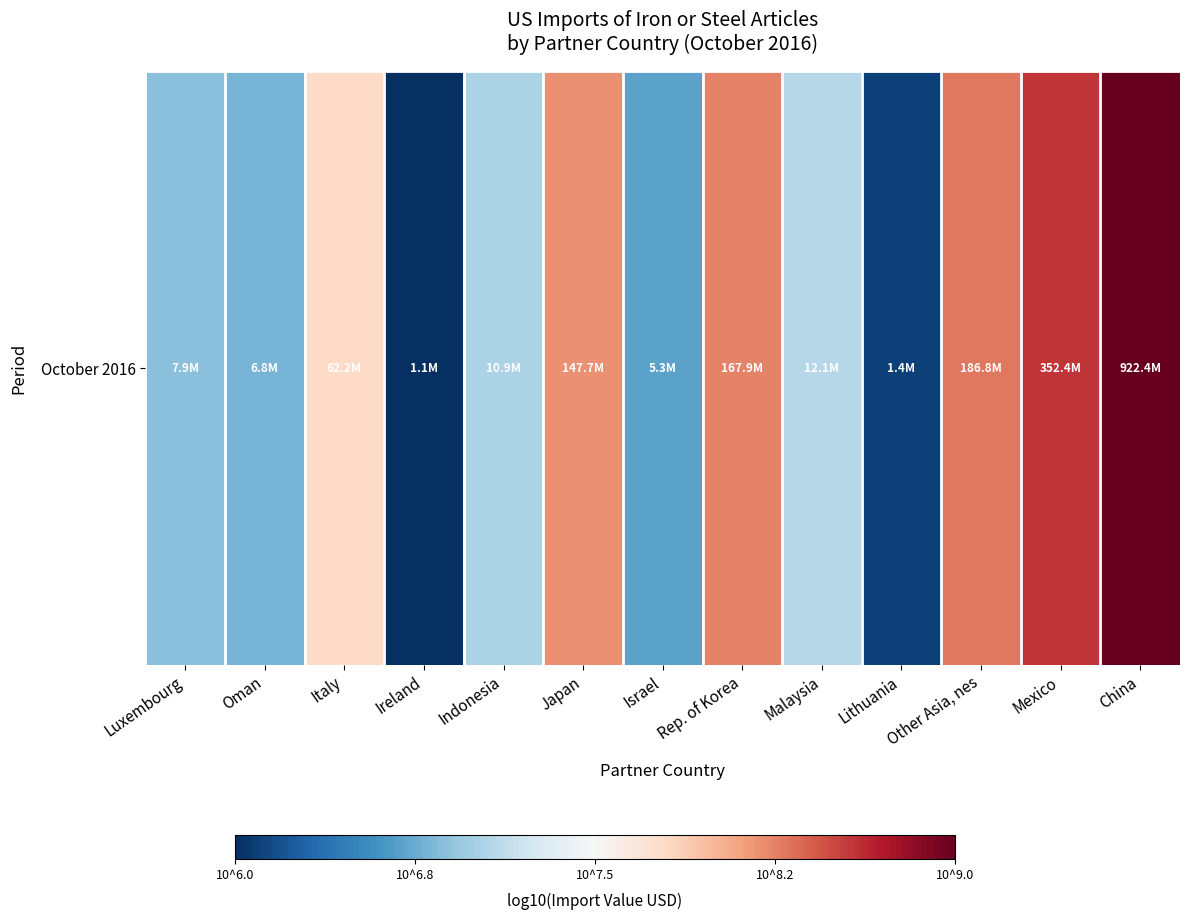

What is the difference between the maximum and minimum values?

2.9